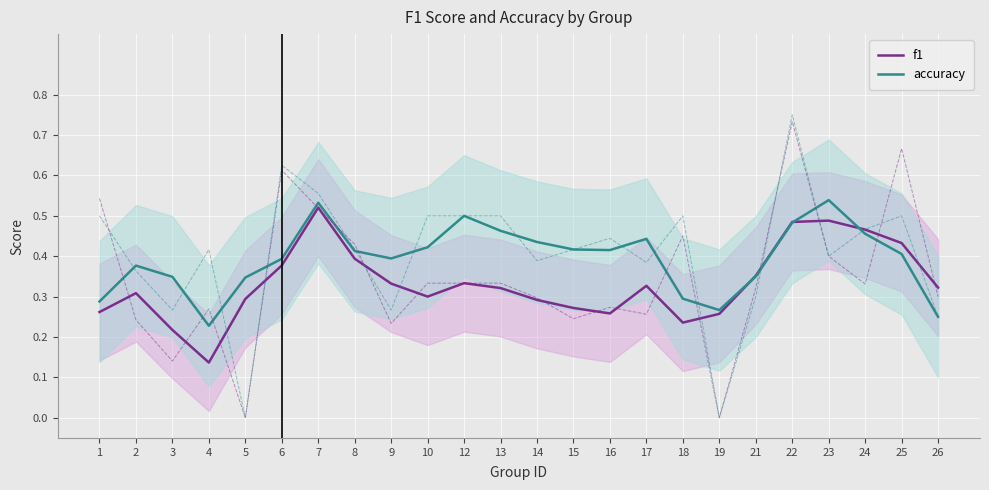

The value of accuracy at 14 is 0.1. True or false?

False